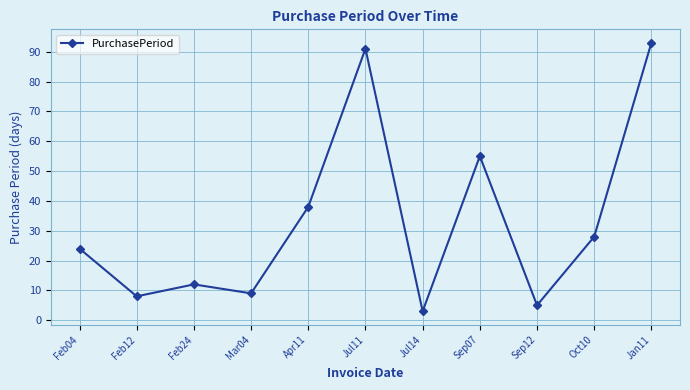

At which category does the data reach its first local peak?

Feb24